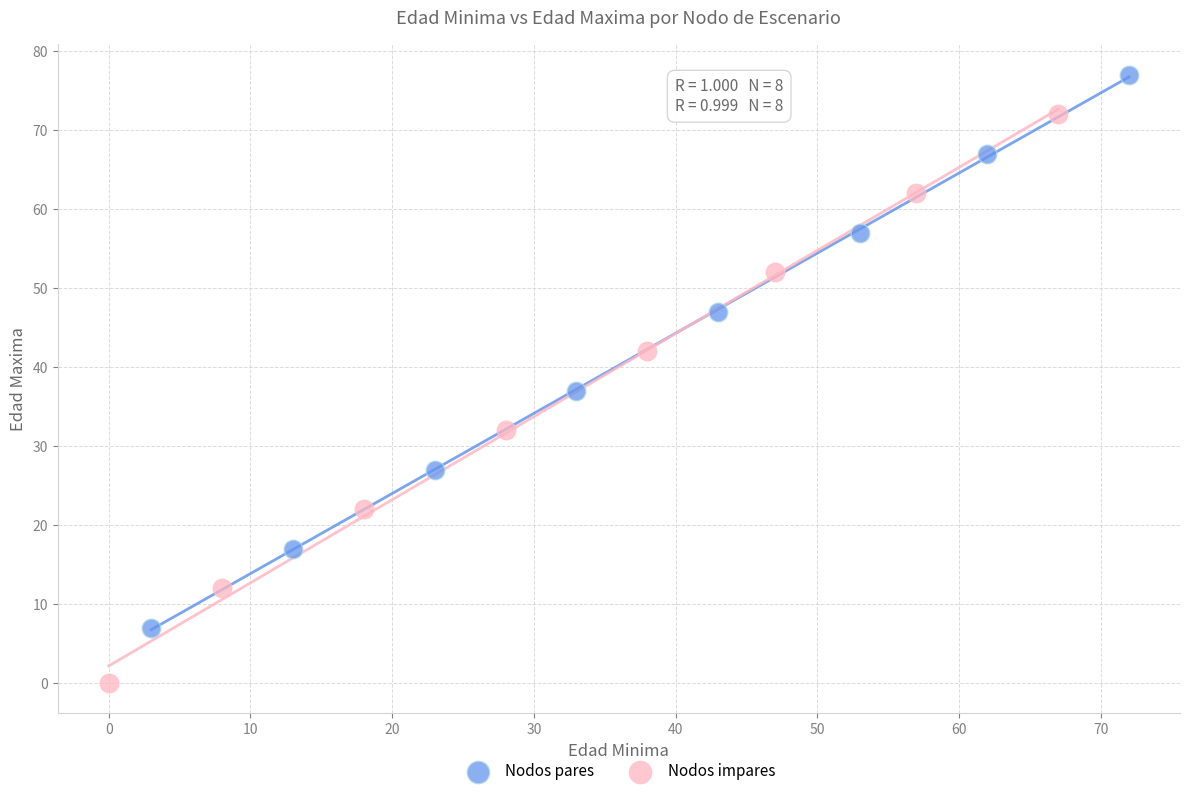

What are all the series names shown in the legend?

Nodos pares, Nodos impares